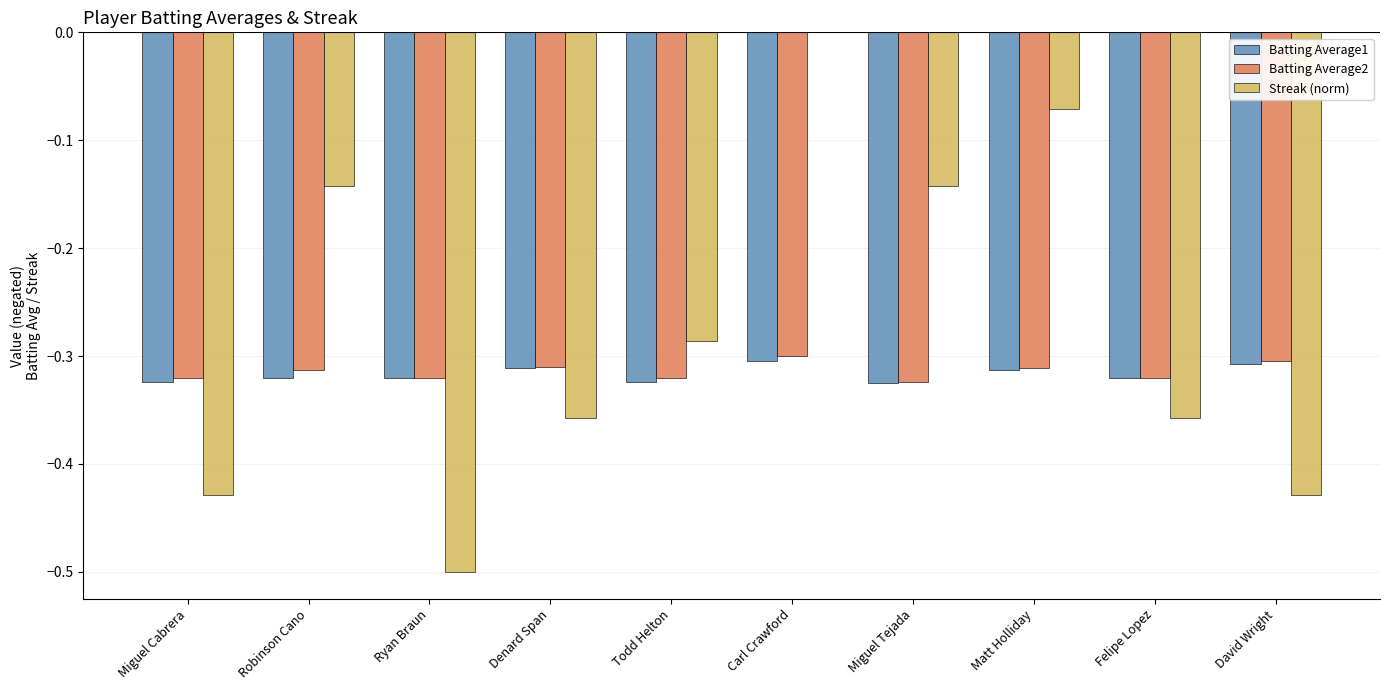

What is the sum of all Streak (norm) values?

-2.7